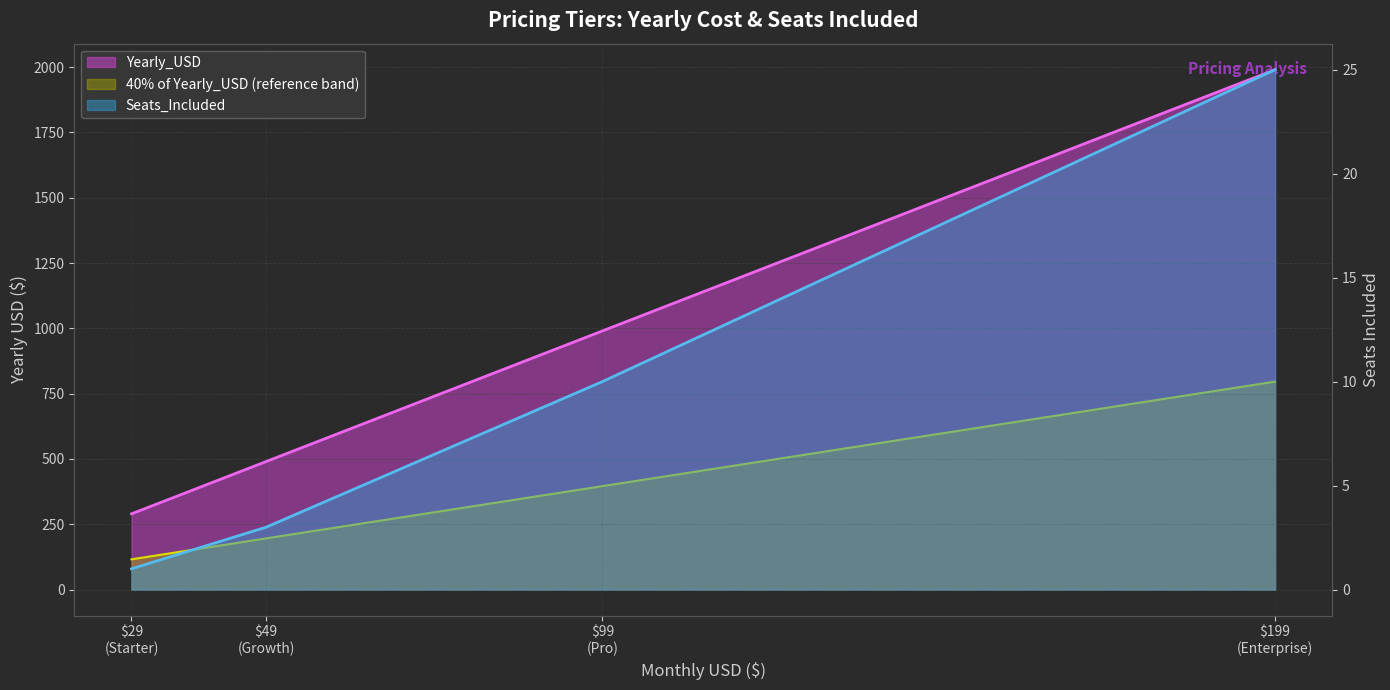

Is the value of Seats_Included at $199 (Enterprise) greater than the value of Yearly_USD at $49 (Growth)?

No